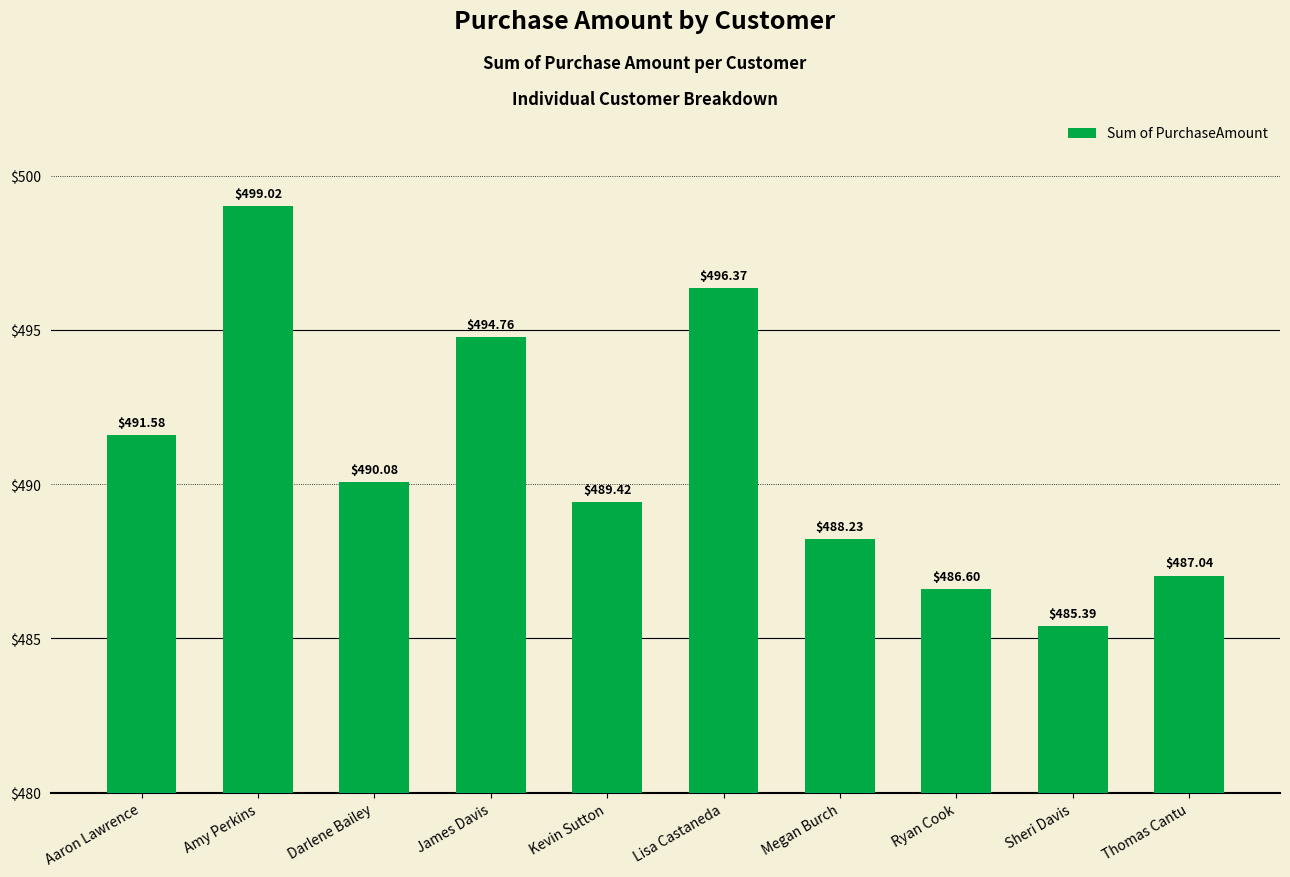

Is it true that the value at Thomas Cantu is 715.1?

False